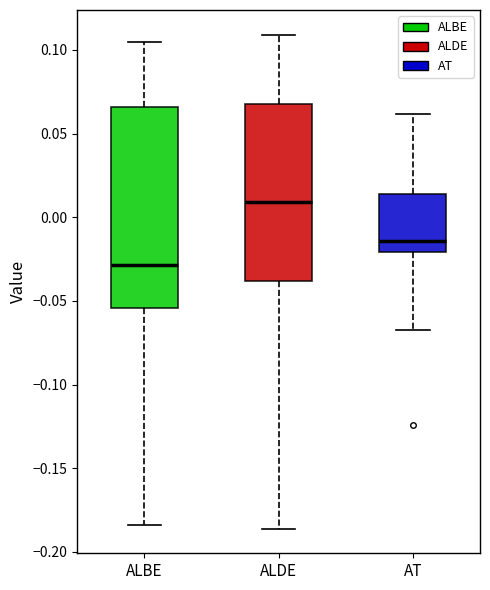

Reading left to right, transcribe this box plot: for each box, give where its median line is, the range the box spans, and where its two whiskers end, as read against the y-axis. The values are not printed on the chart, so give them approximately, as read against the axis.

ALBE: median -0.030, box -0.055 to 0.065, whiskers -0.185 to 0.105
ALDE: median 0.010, box -0.040 to 0.070, whiskers -0.185 to 0.110
AT: median -0.015, box -0.020 to 0.015, whiskers -0.065 to 0.060